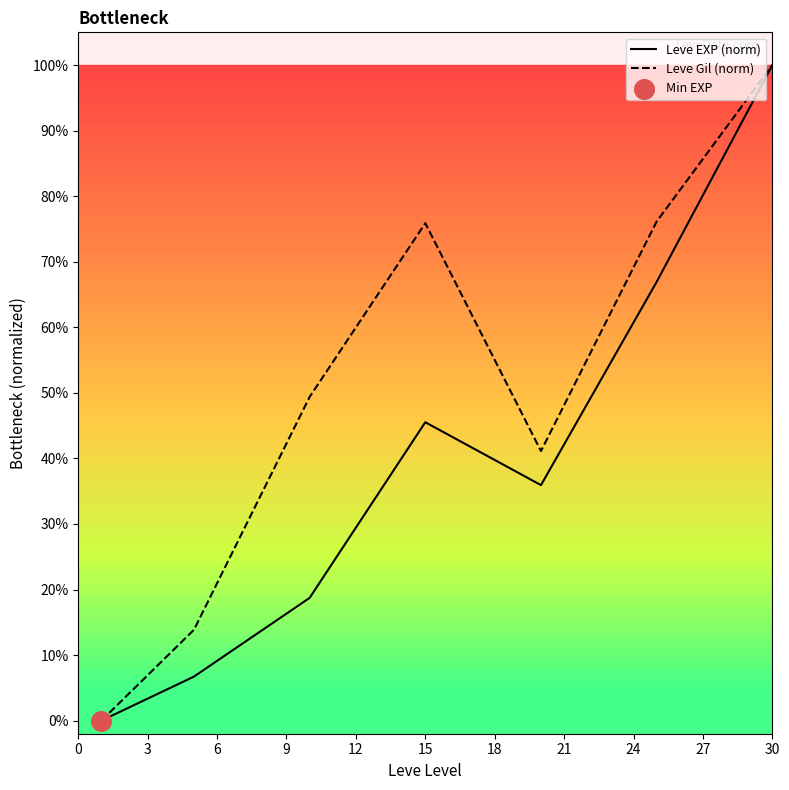

What is the greatest value displayed?

100.0